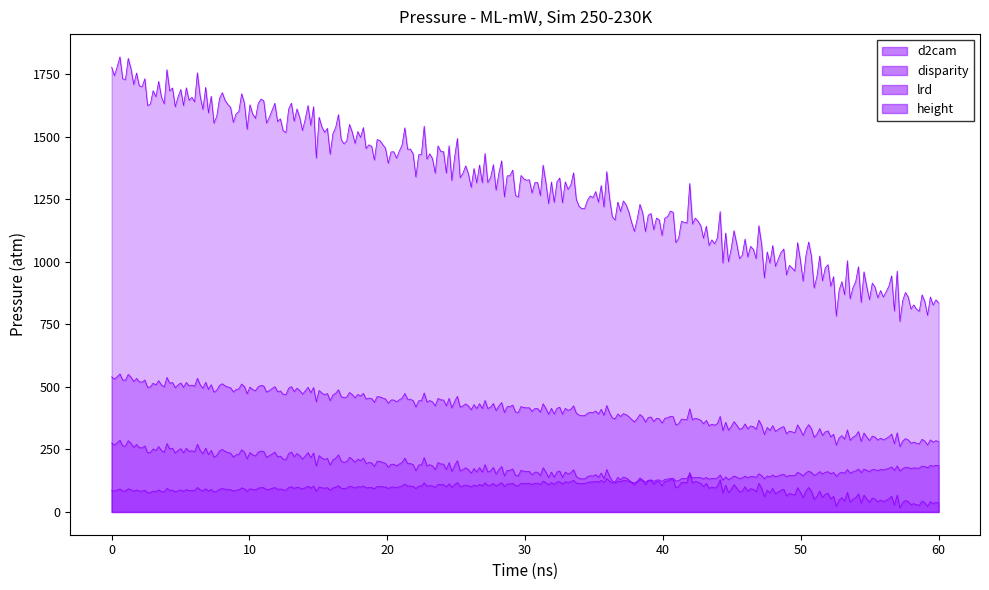

Does the chart have visible grid lines?

No